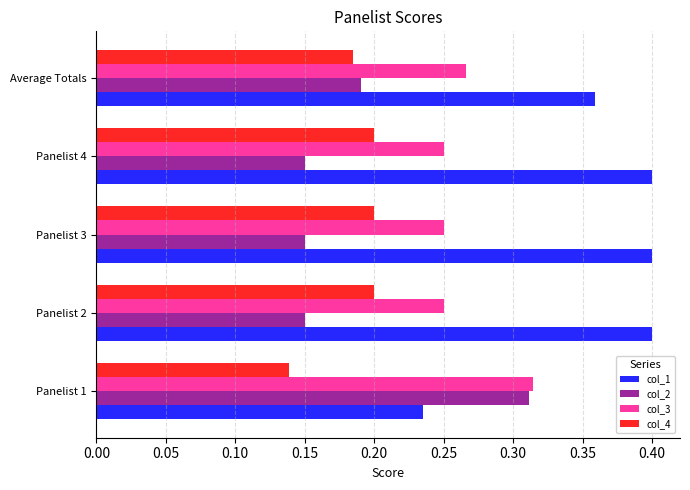

Count the col_2 values in the range 0 to 1.

5